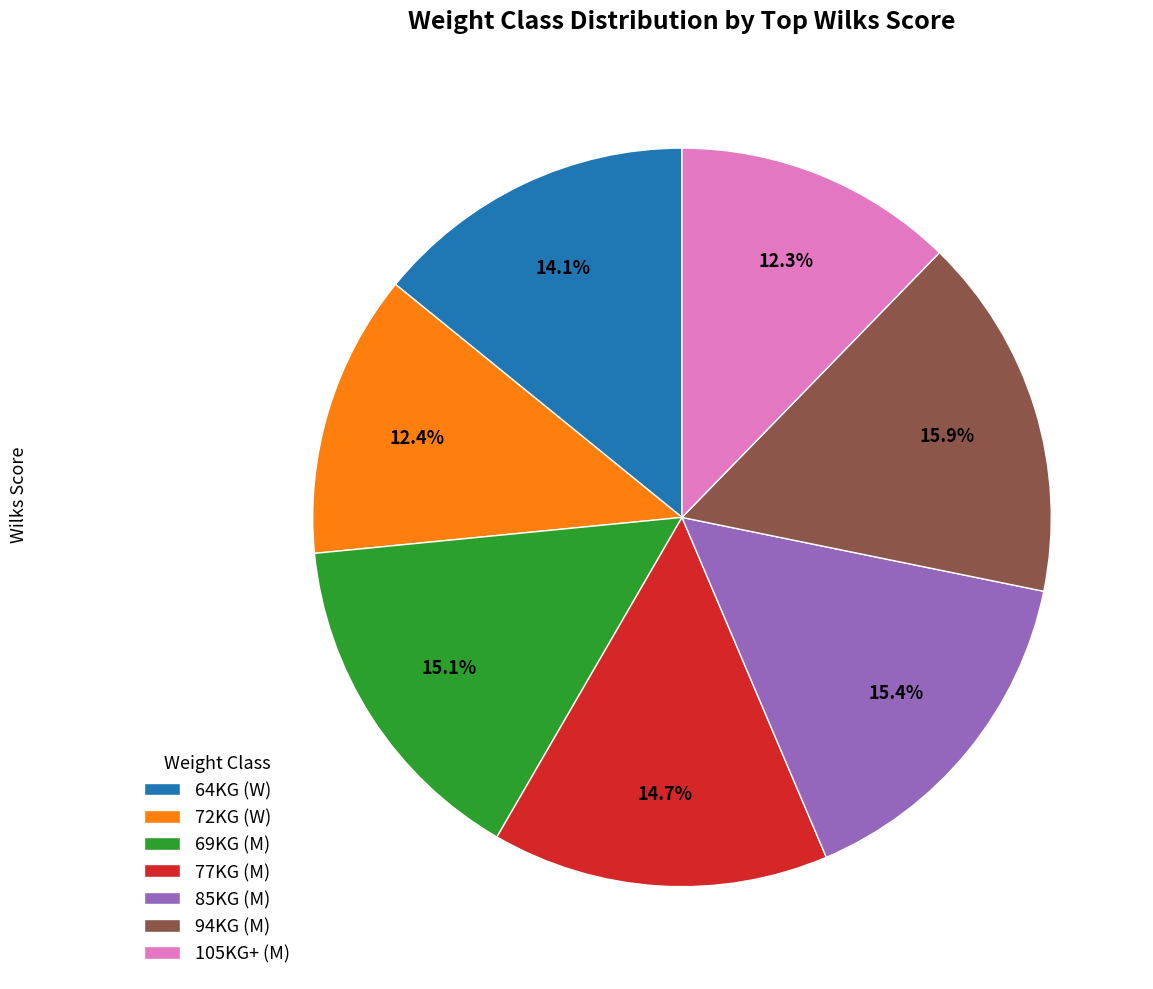

Between 77KG and 105KG+, which is larger?

77KG